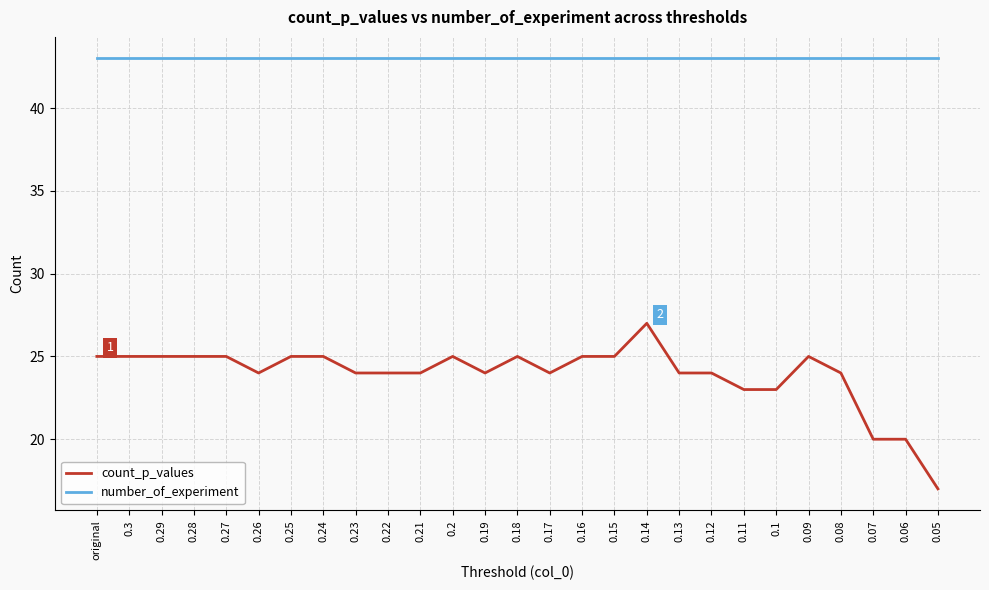

At how many categories does at least one series exceed 40?

27